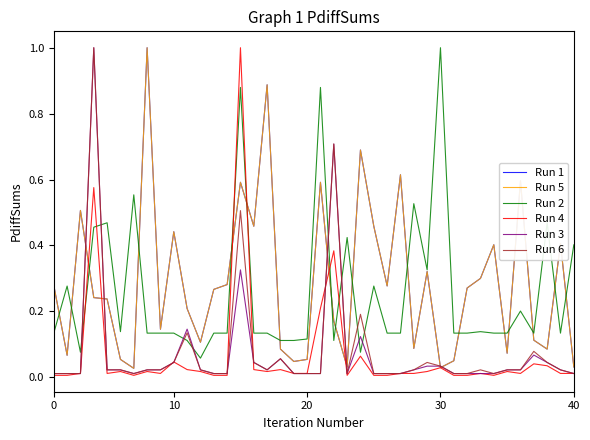

What is the highest value of the Run 6 series?

1.0